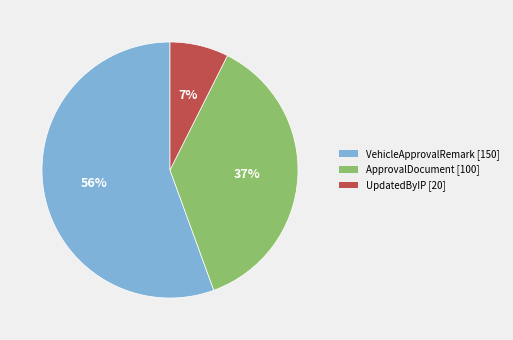

To the nearest percent, what is the average slice percentage?

33%